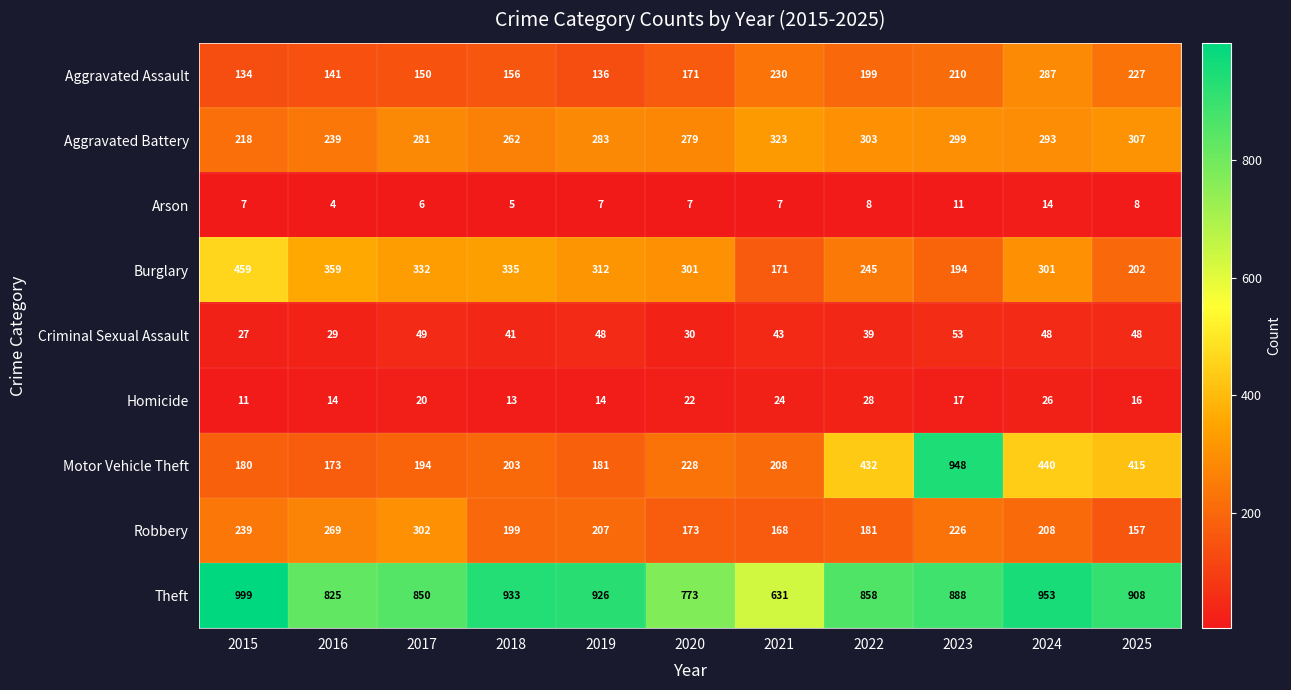

What is the sum of the Arson values at 2021 and 2017?

13